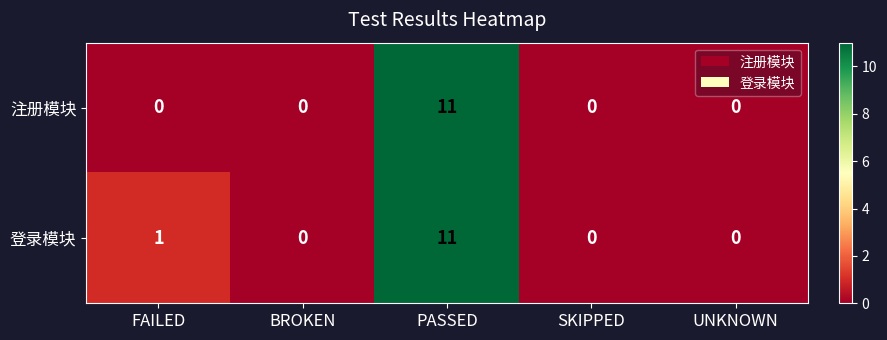

What is the difference between the maximum and second lowest values in the 注册模块 series?

11